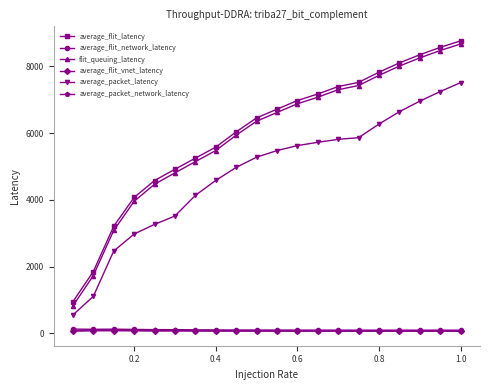

What is the value of the flit_queuing_latency point at the 12th from the left?

6875.4